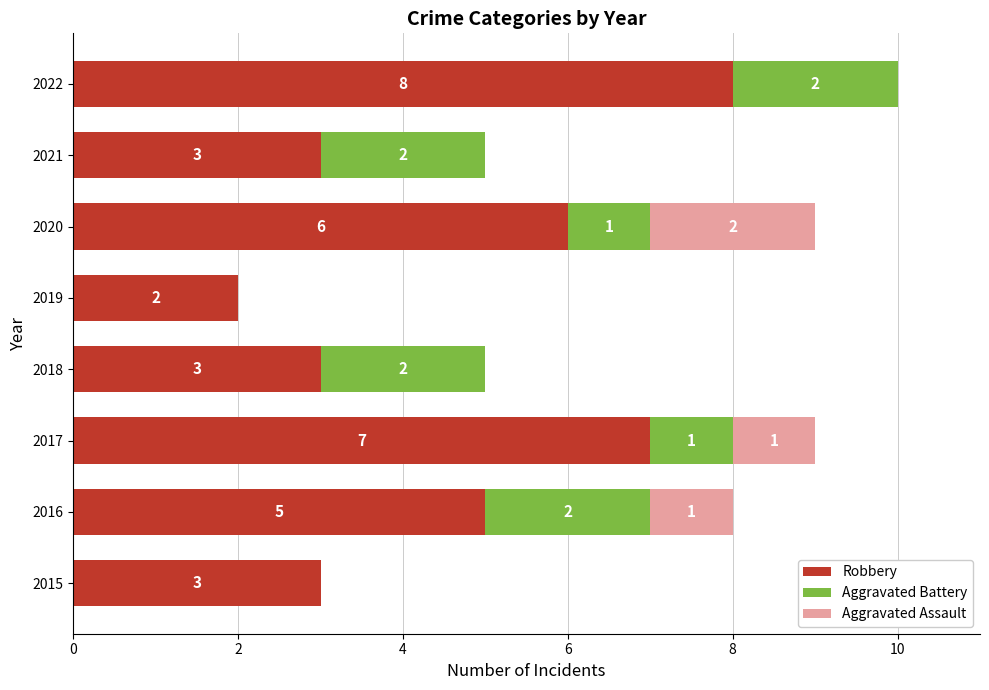

At which category is the sum across all series the highest?

2022